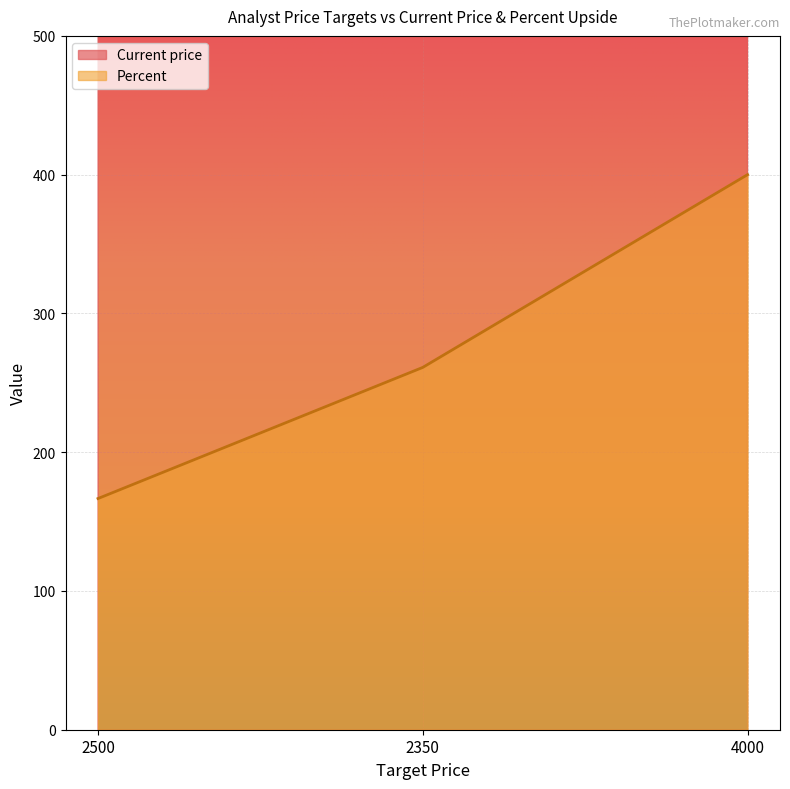

The value of Current price at 4000 is 1636.7. True or false?

False